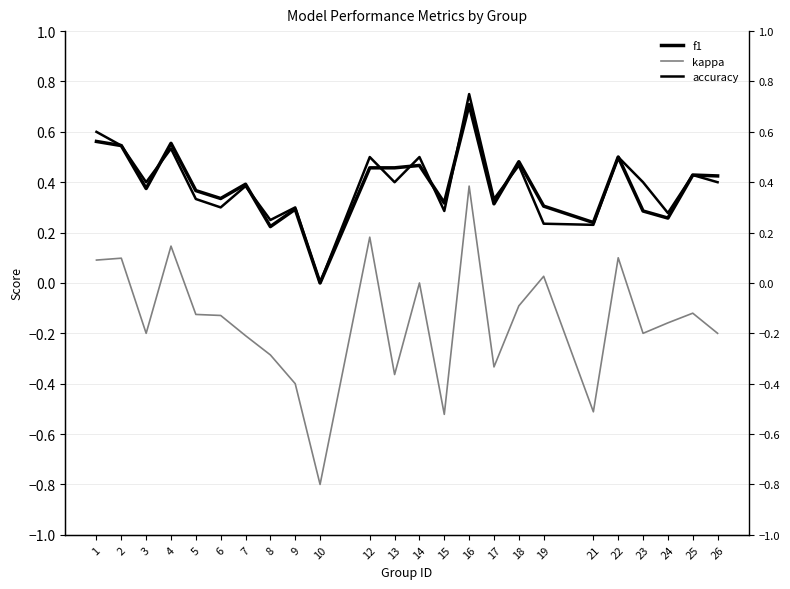

Is the value of f1 at 22 greater than the value of accuracy at 15?

Yes